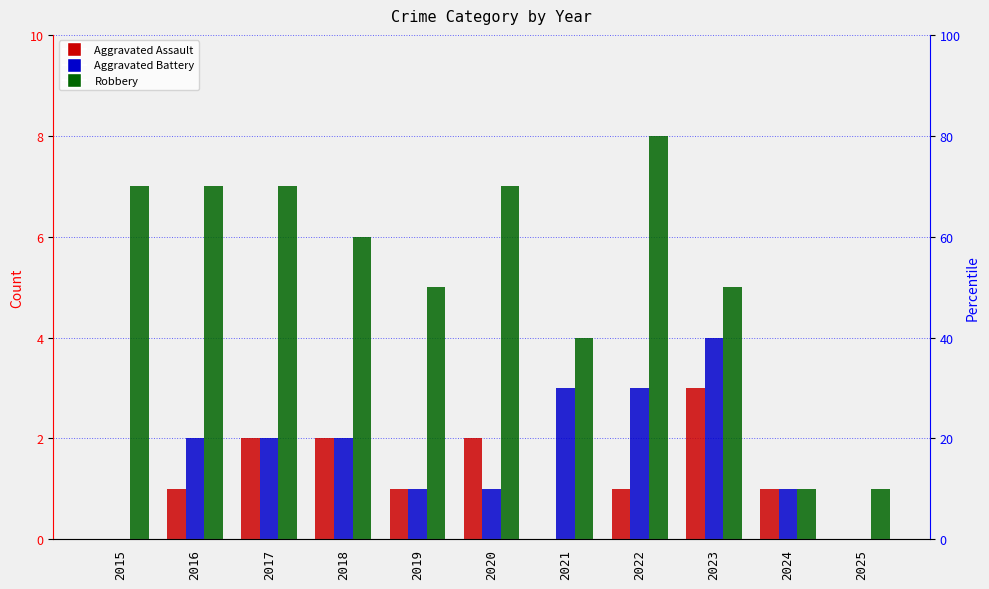

What is the difference between the maximum and minimum values in the Aggravated Battery series?

4